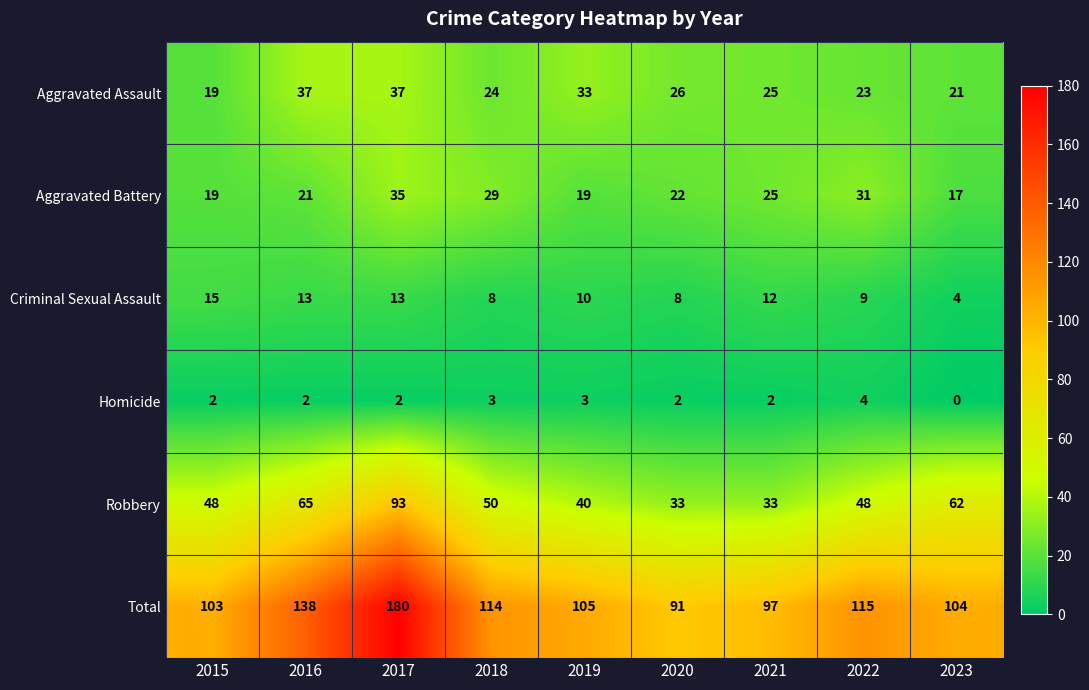

Which series has the largest range (max minus min)?

Total